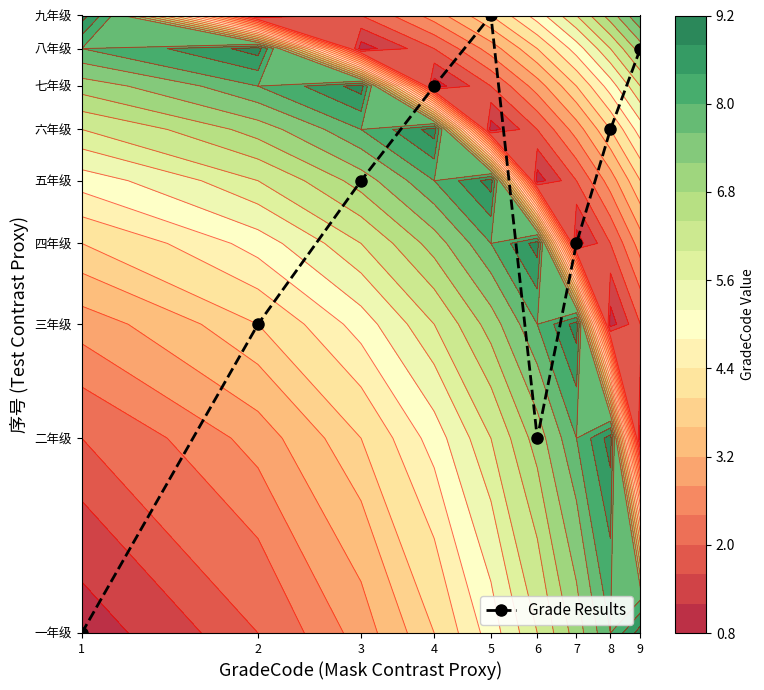

Which has a higher value, 8 or 1?

8